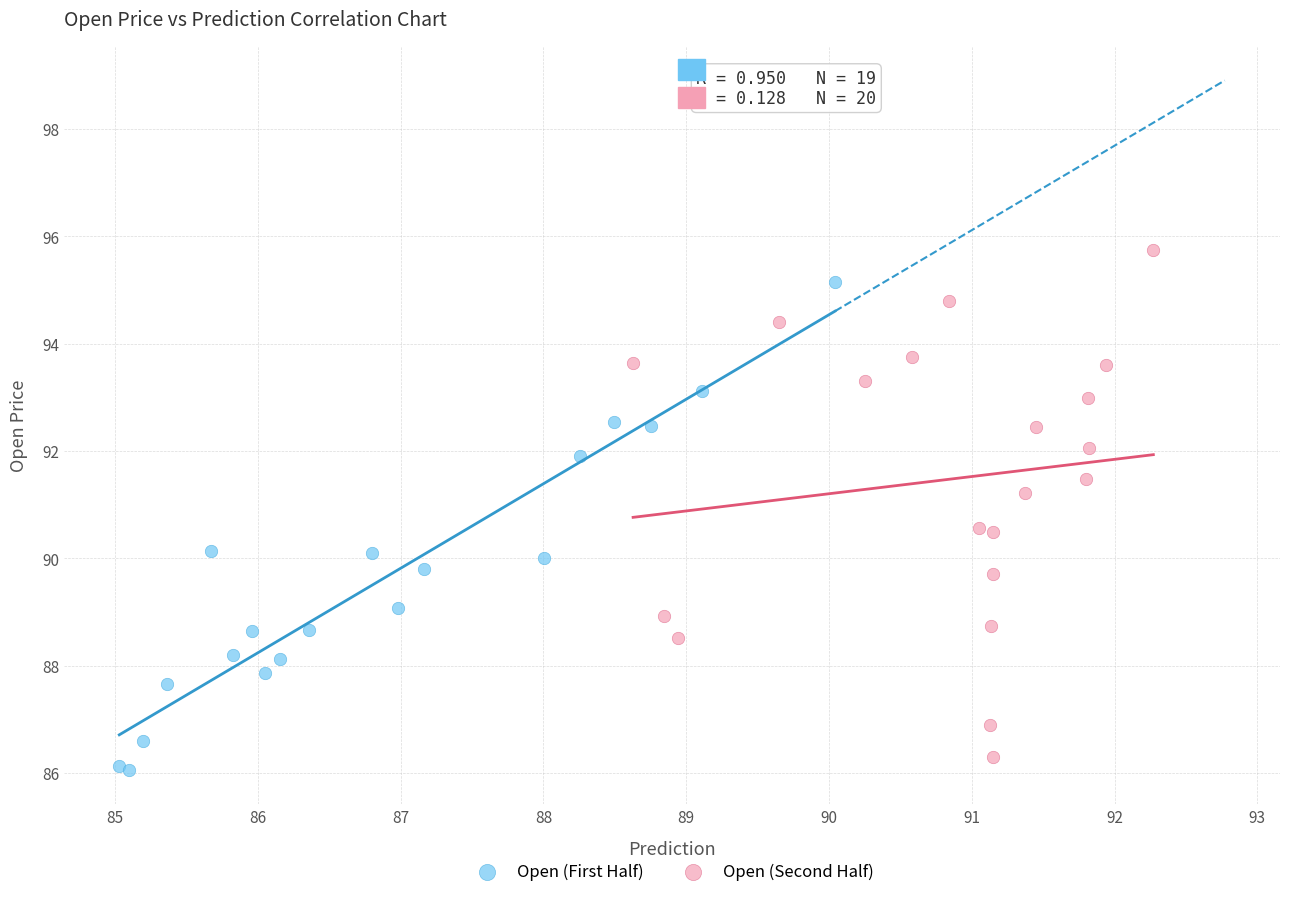

Which series has the widest spread of Y values?

Open (Second Half)